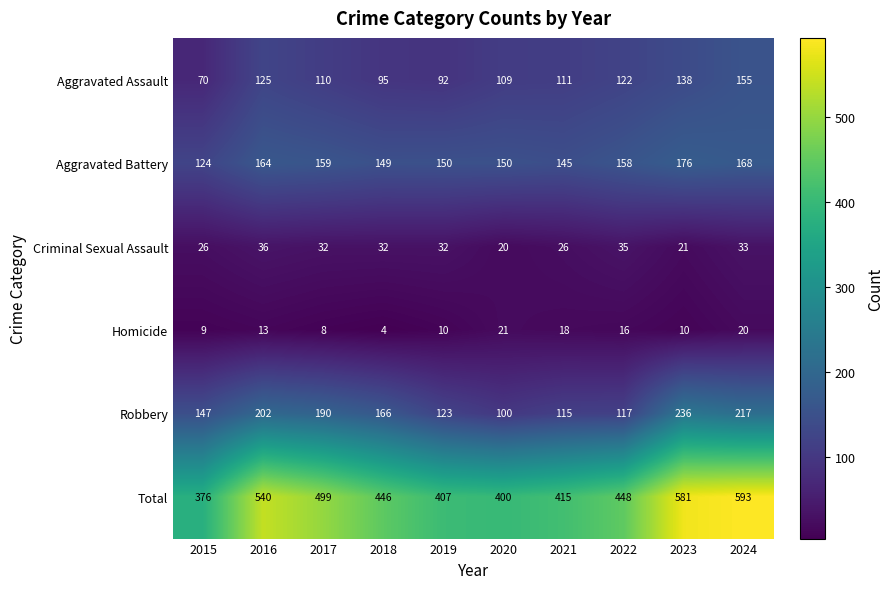

Is it true that Criminal Sexual Assault equals 48 at 2017?

False